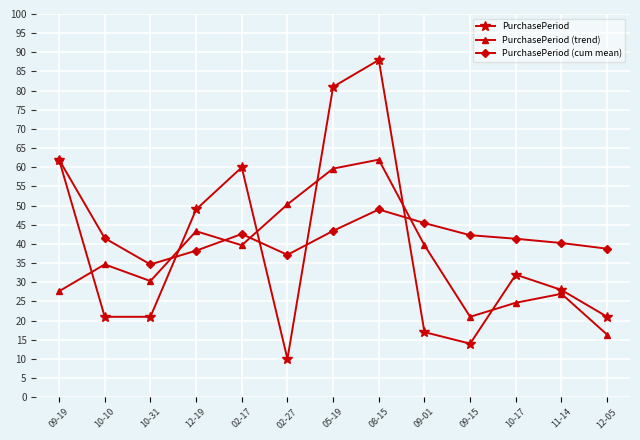

At which category does PurchasePeriod (trend) reach its first local valley?

10-31